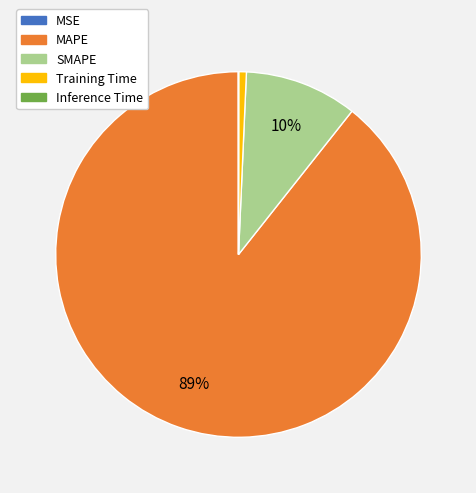

Do SMAPE and Training Time together represent more than half of the pie?

No